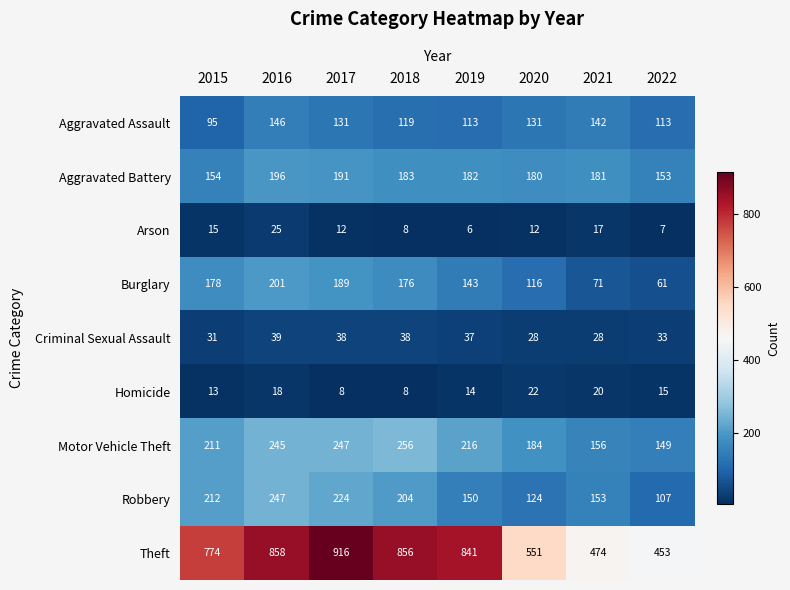

What is the sum of the Burglary values at 2022 and 2017?

250